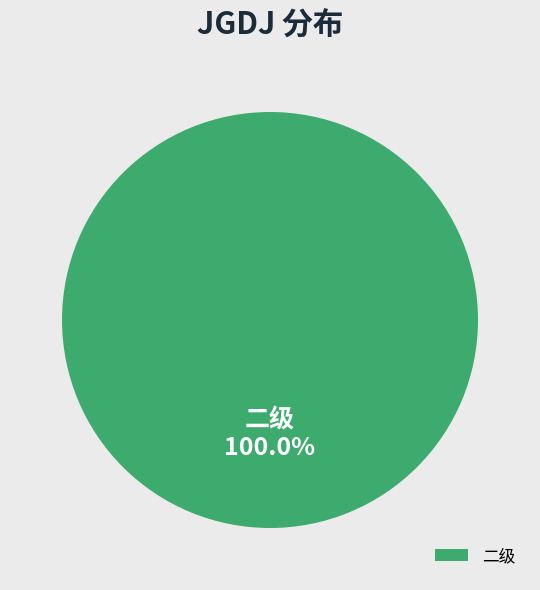

Rank the categories by value from lowest to highest.

二级